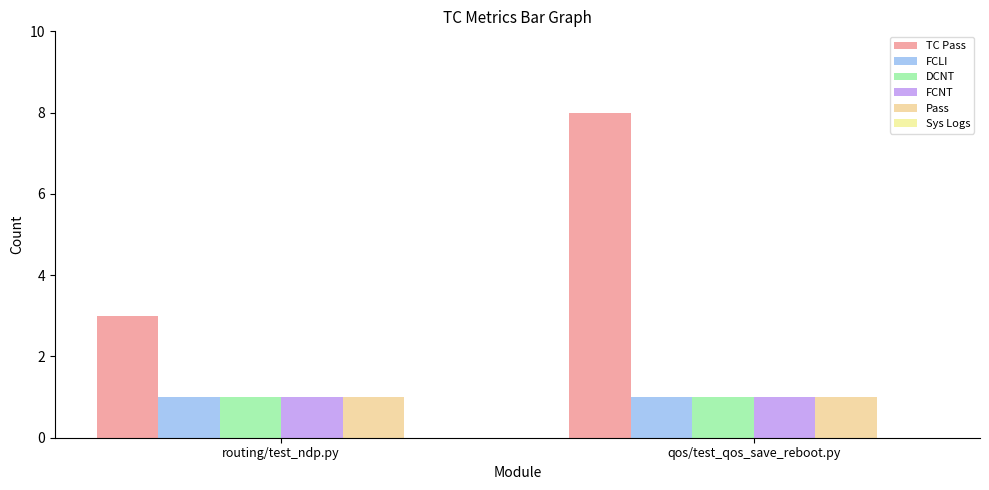

Rank the categories by TC Pass value from lowest to highest.

routing/test_ndp.py, qos/test_qos_save_reboot.py